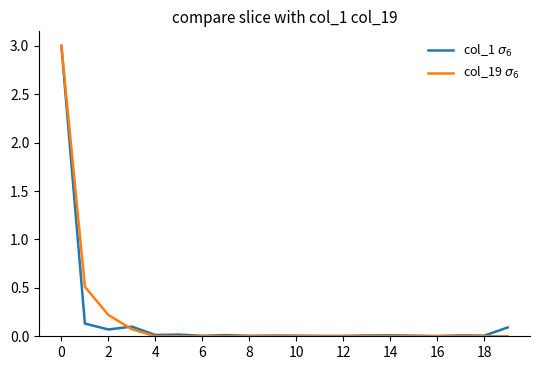

What is the maximum value shown in the chart?

3.0